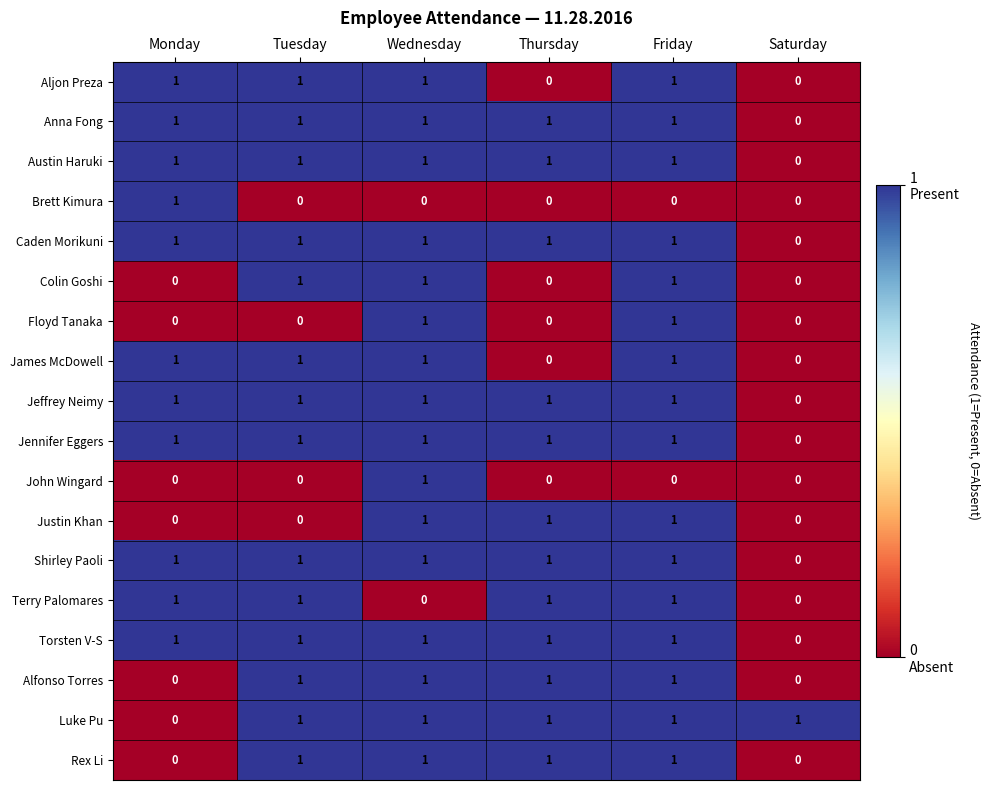

How many Brett Kimura values are between 0 and 1?

6